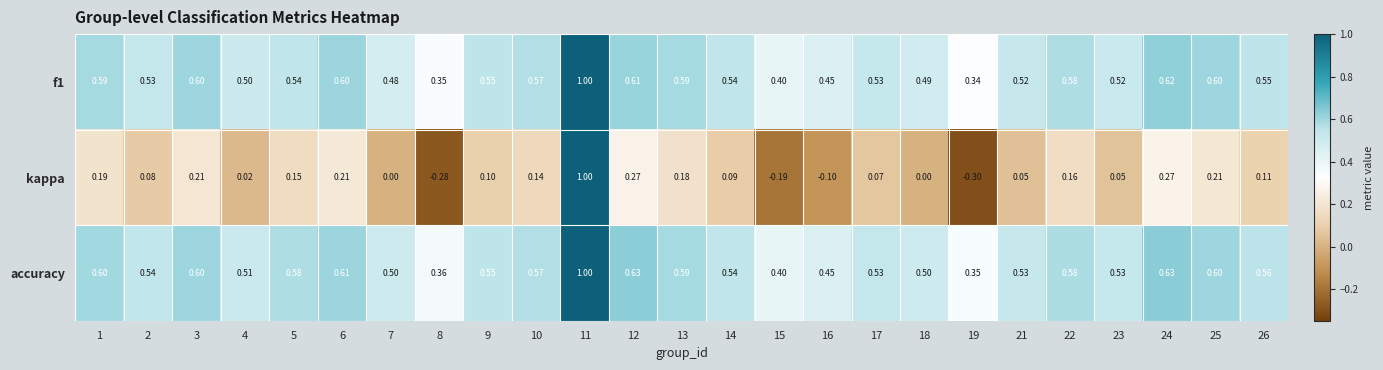

Between 12 and 19, which series saw the biggest shift?

kappa